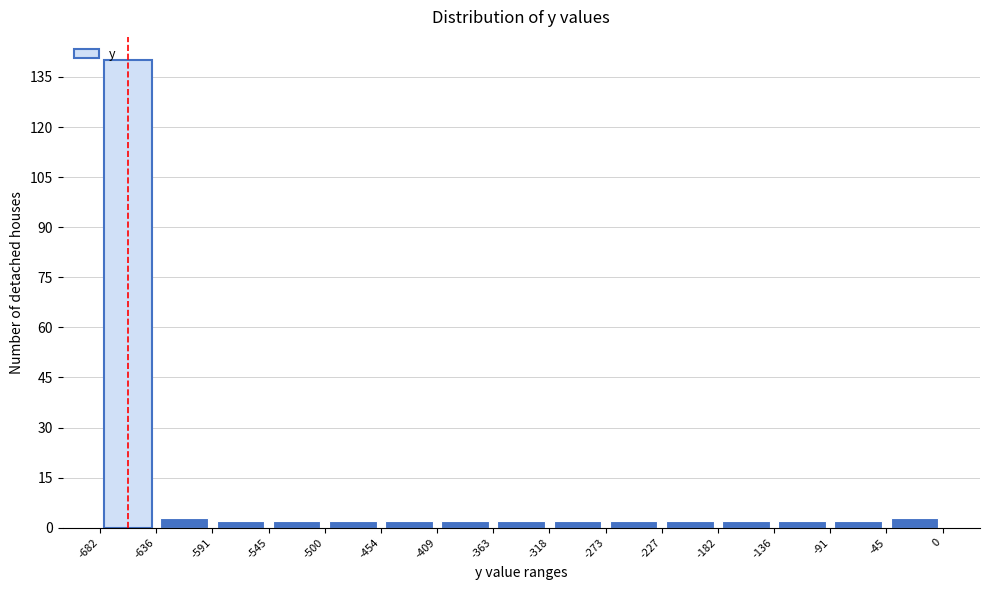

What is the height of the bar covering -273 to -227 on the x-axis? The values are not printed on the chart, so give them approximately, as read against the axis.

2